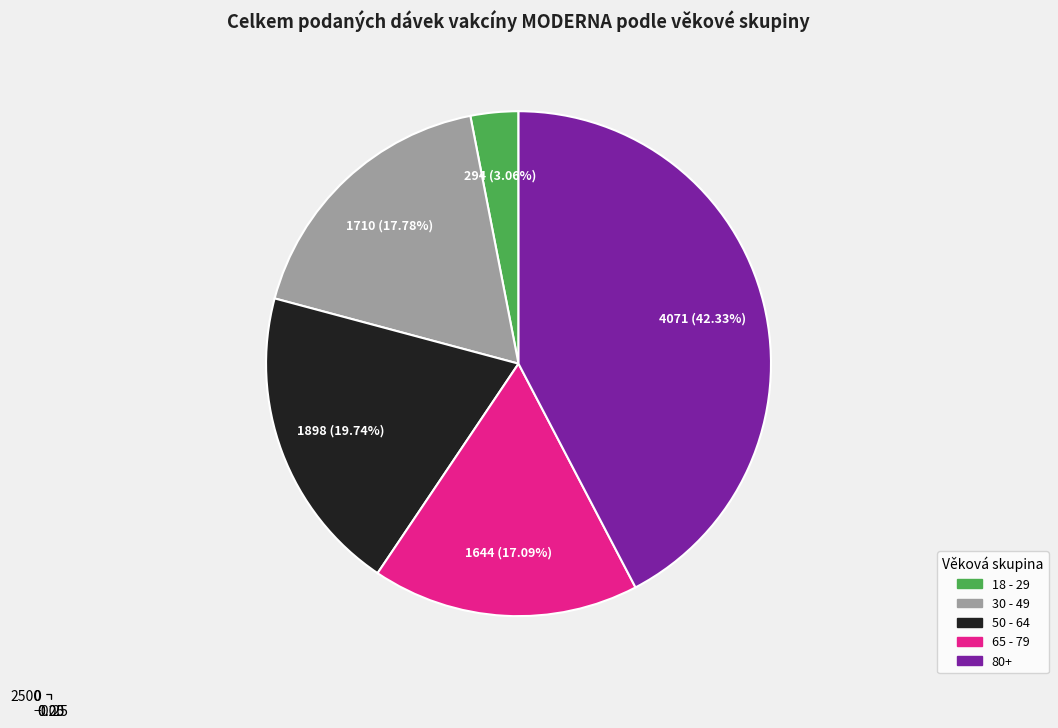

To the nearest percent, what is the difference between the largest and smallest slice percentages?

39%